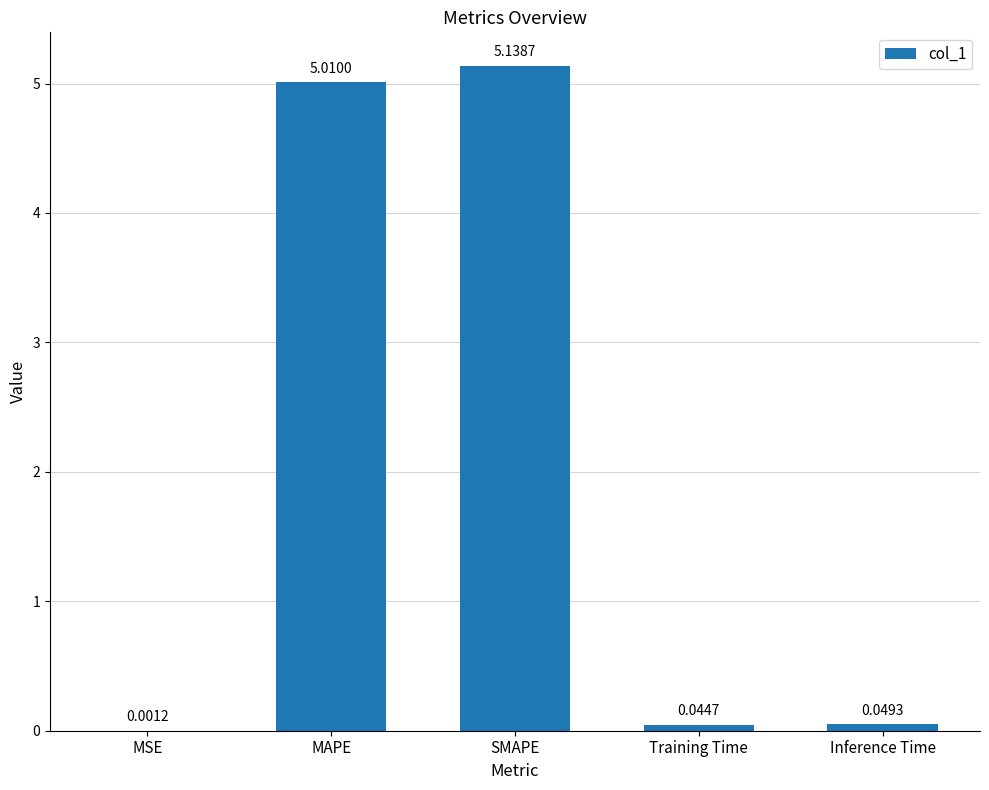

What is the change in value from MAPE to Inference Time?

-5.0